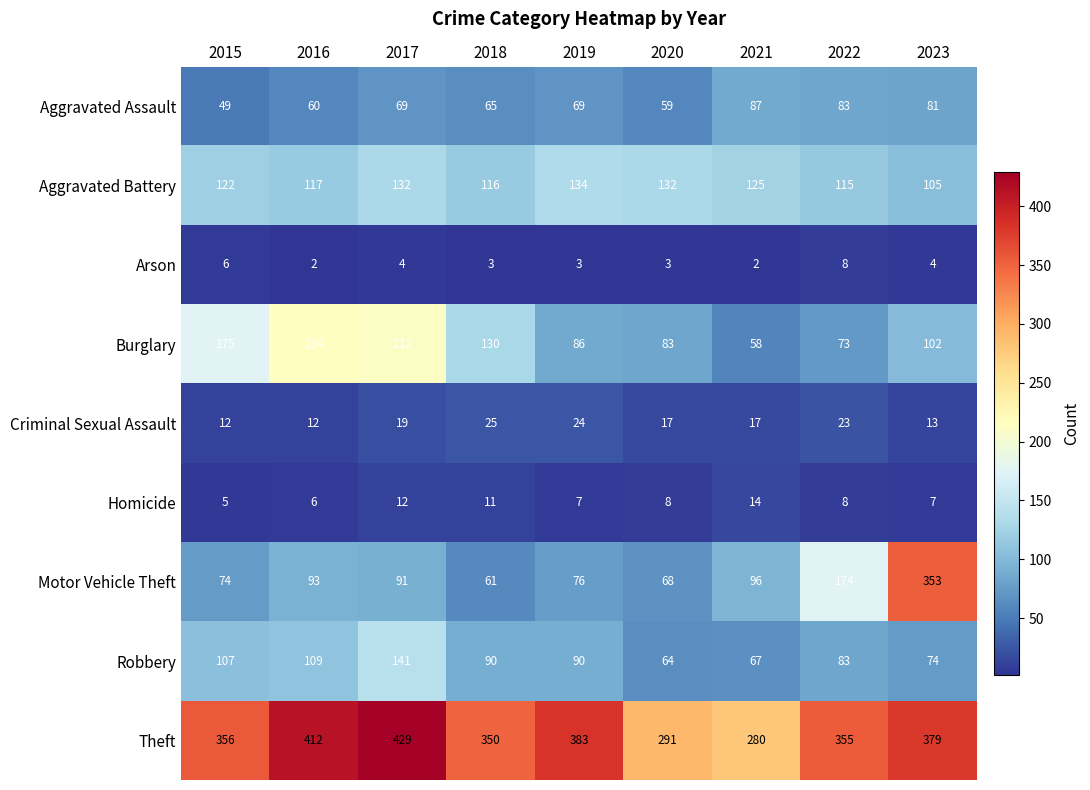

What is the greatest value displayed?

429